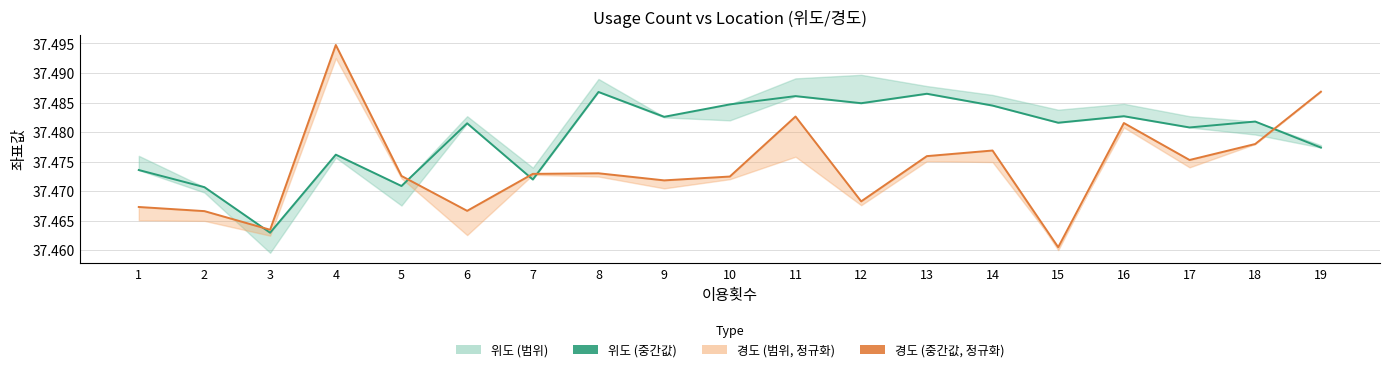

The value of 위도 (중간값) at 1 is 37.5. True or false?

True